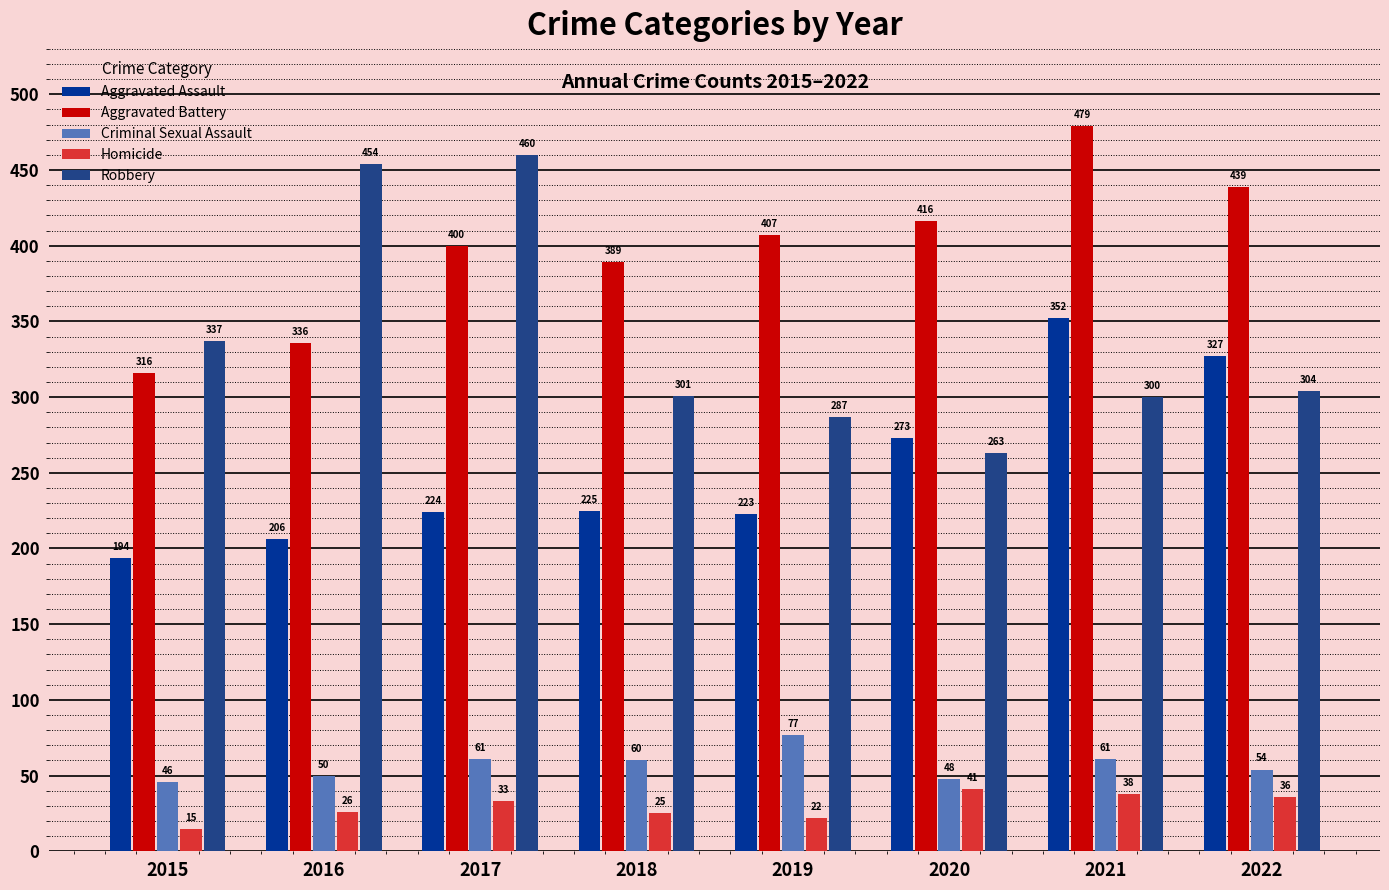

Which series changed the most between 2015 and 2019?

Aggravated Battery